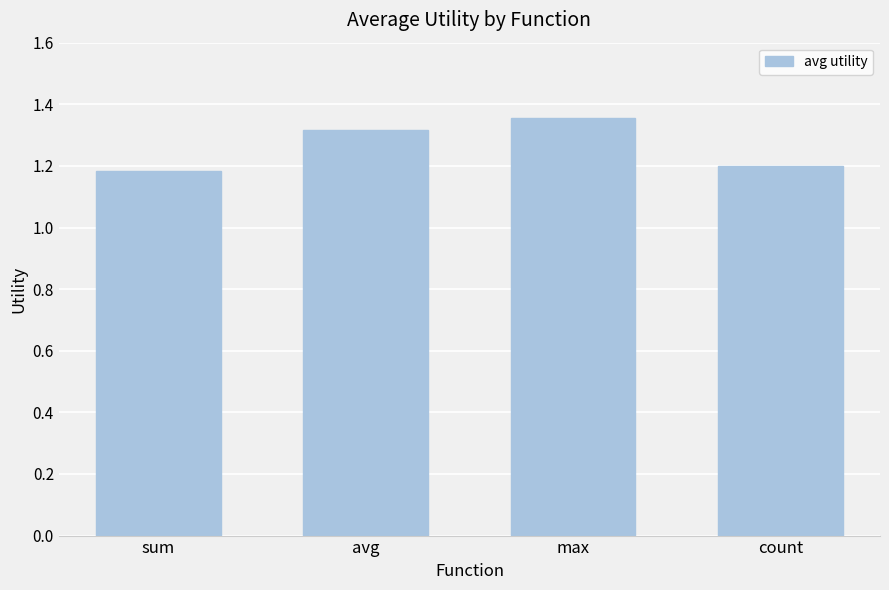

Is it true that the value at max is 0.5?

False